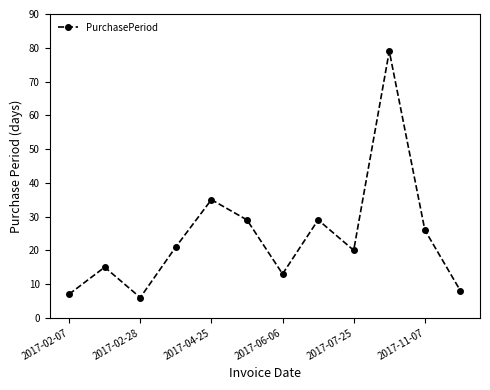

Reading right to left, what are all the values shown in this chart?

8	26	79	20	29	13	29	35	21	6	15	7